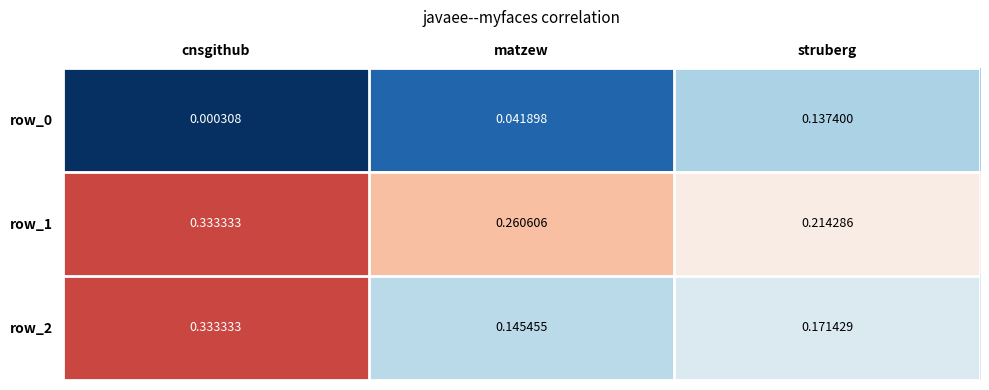

At which category is the sum across all series the highest?

cnsgithub